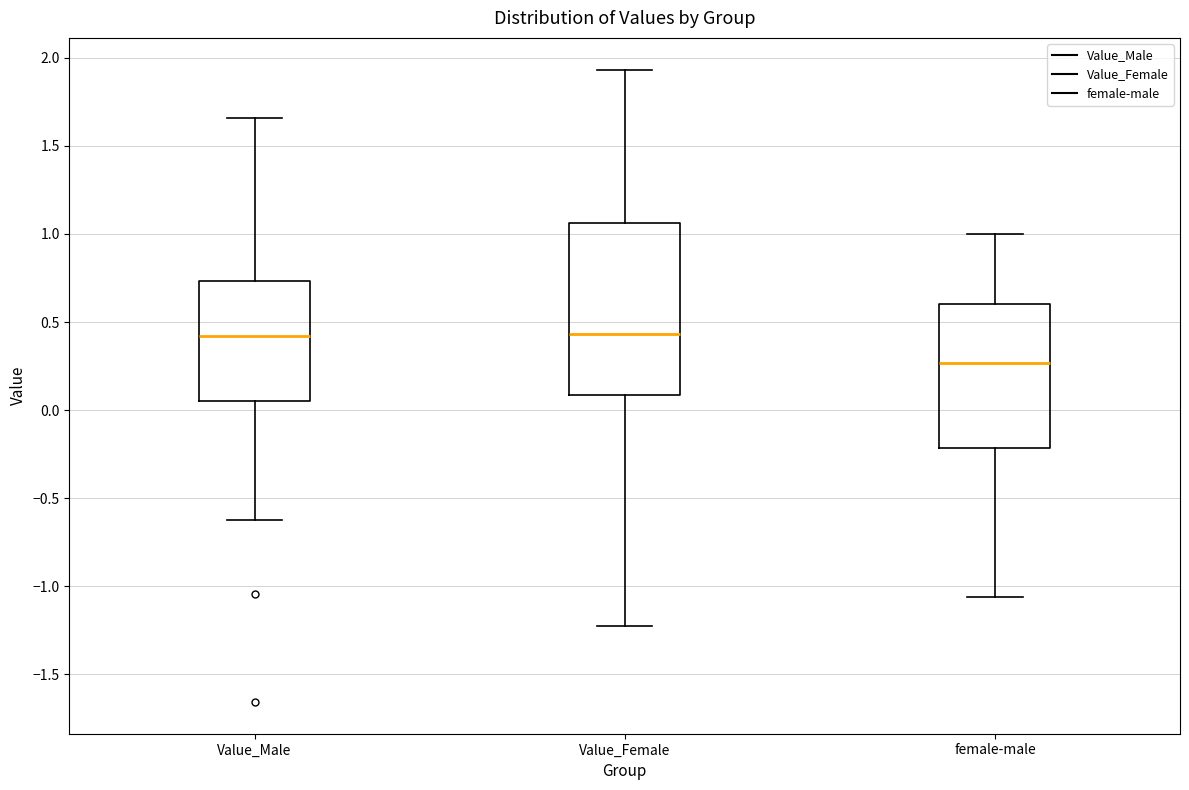

Where does the upper whisker of the box for Value_Female end on the y-axis? The values are not printed on the chart, so give them approximately, as read against the axis.

1.95